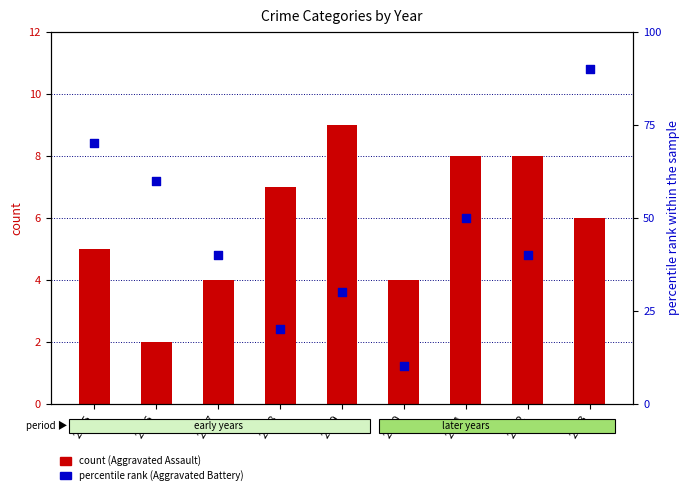

At which category is the sum across all series the highest?

2023